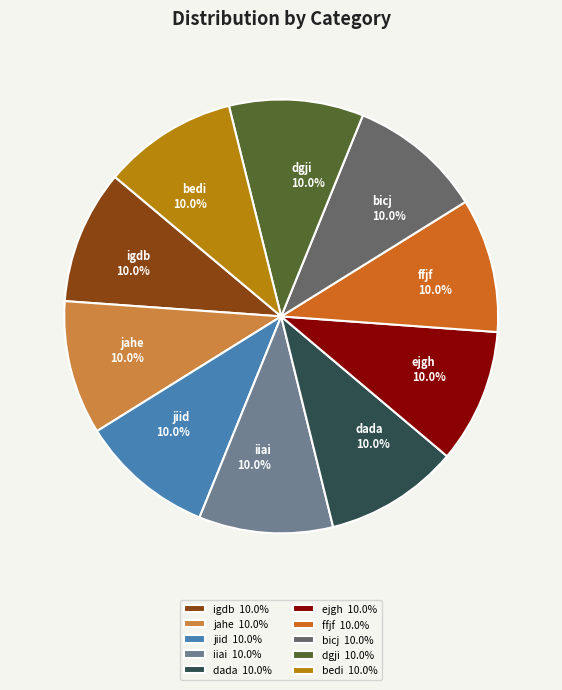

Is there a majority slice in this chart?

No